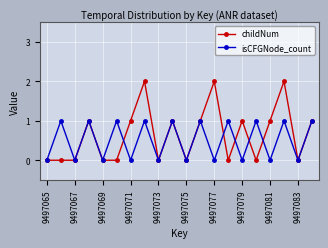

List the series in order of their peak value, lowest first.

isCFGNode_count, childNum